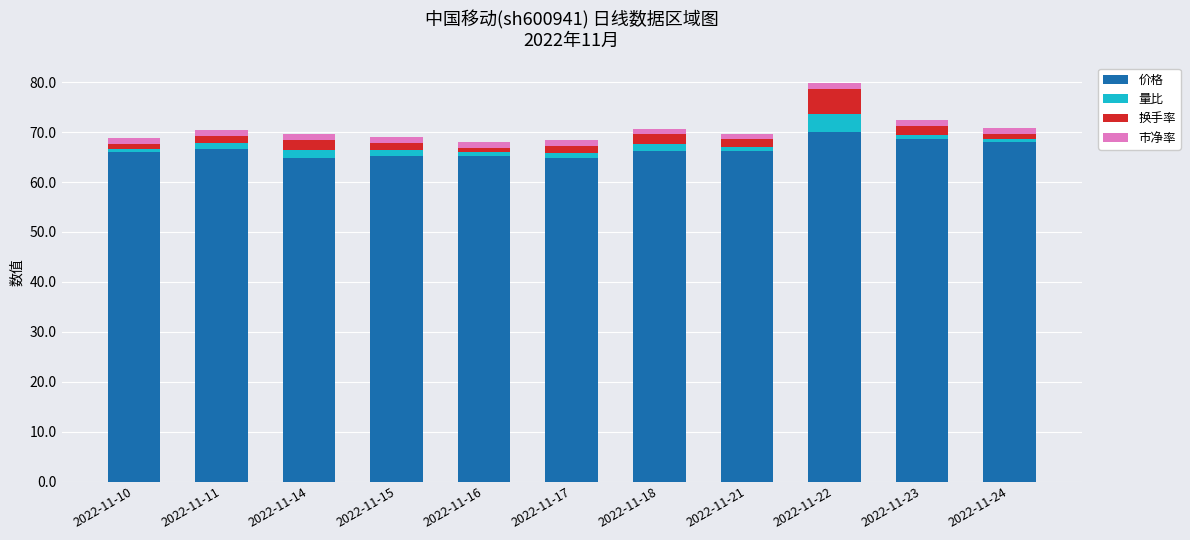

What is the sum of all 价格 values?

732.0